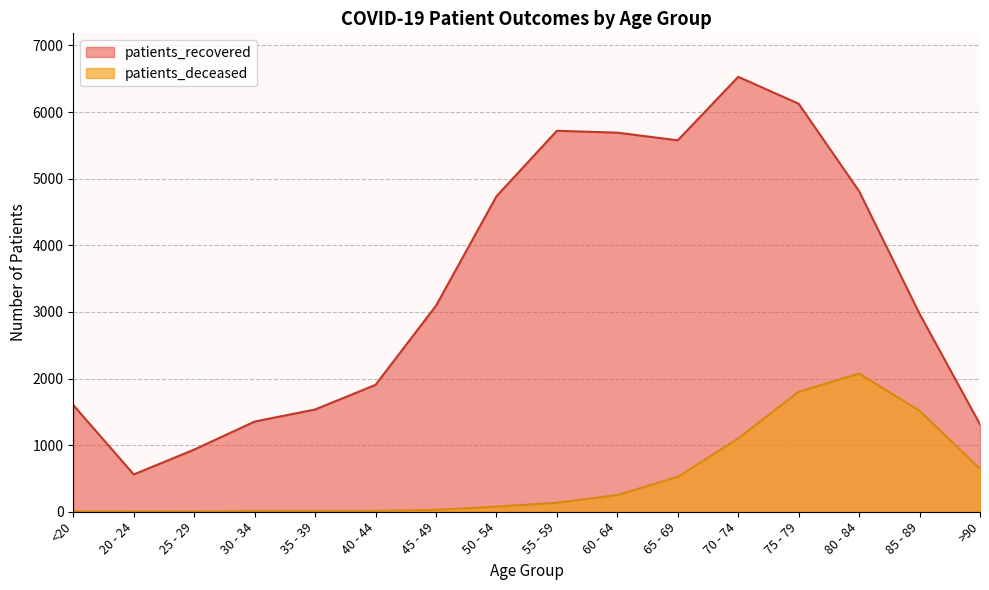

True or false: patients_recovered and patients_deceased cross at least once.

False